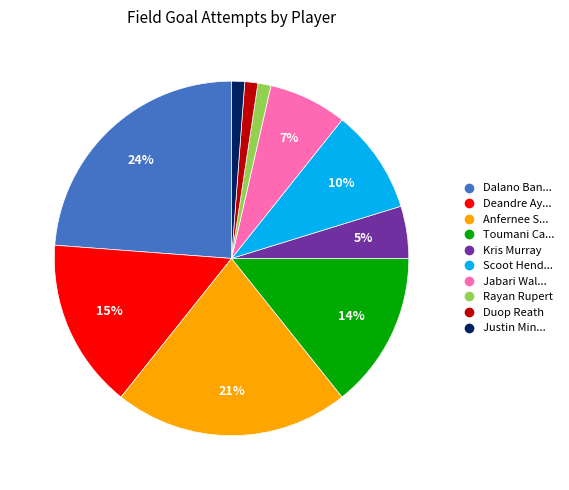

Does any single category account for the majority?

No